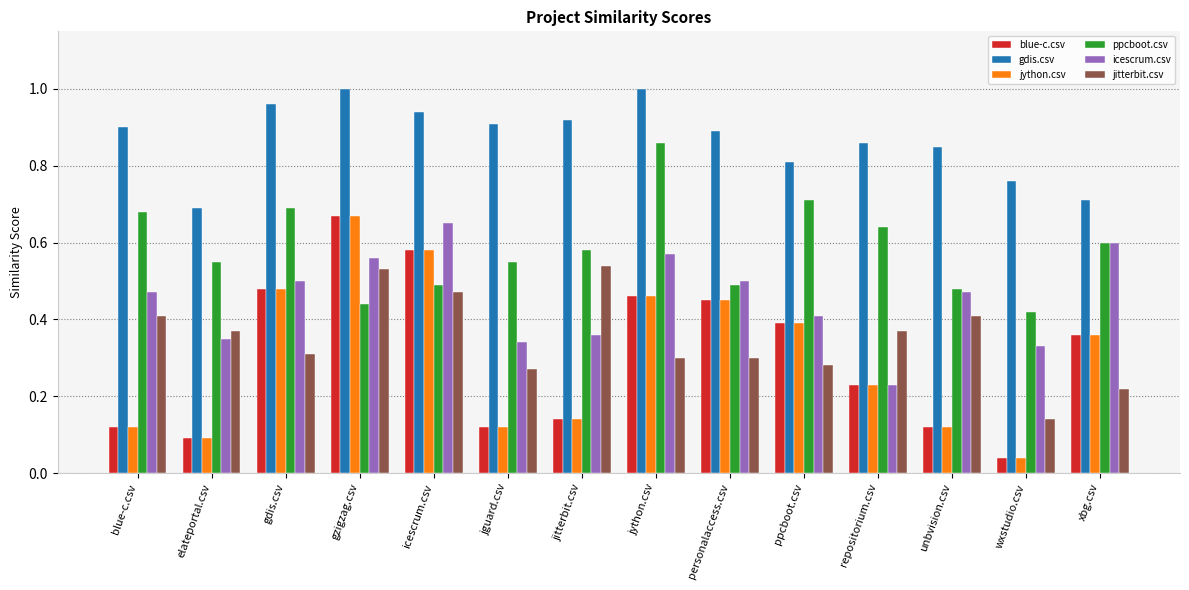

Which series has the largest total across all categories?

gdis.csv